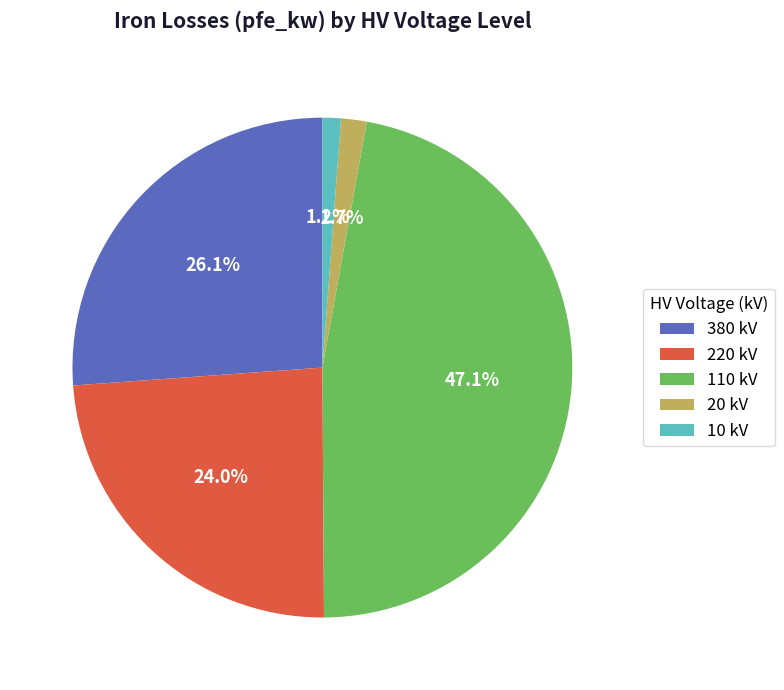

Between 380 kV and 220 kV, which is larger?

380 kV